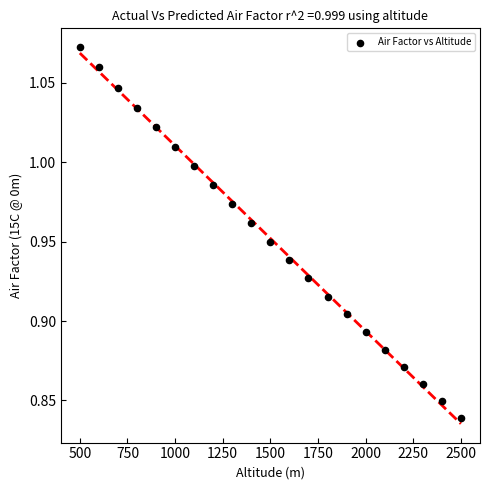

How many data points are displayed?

21